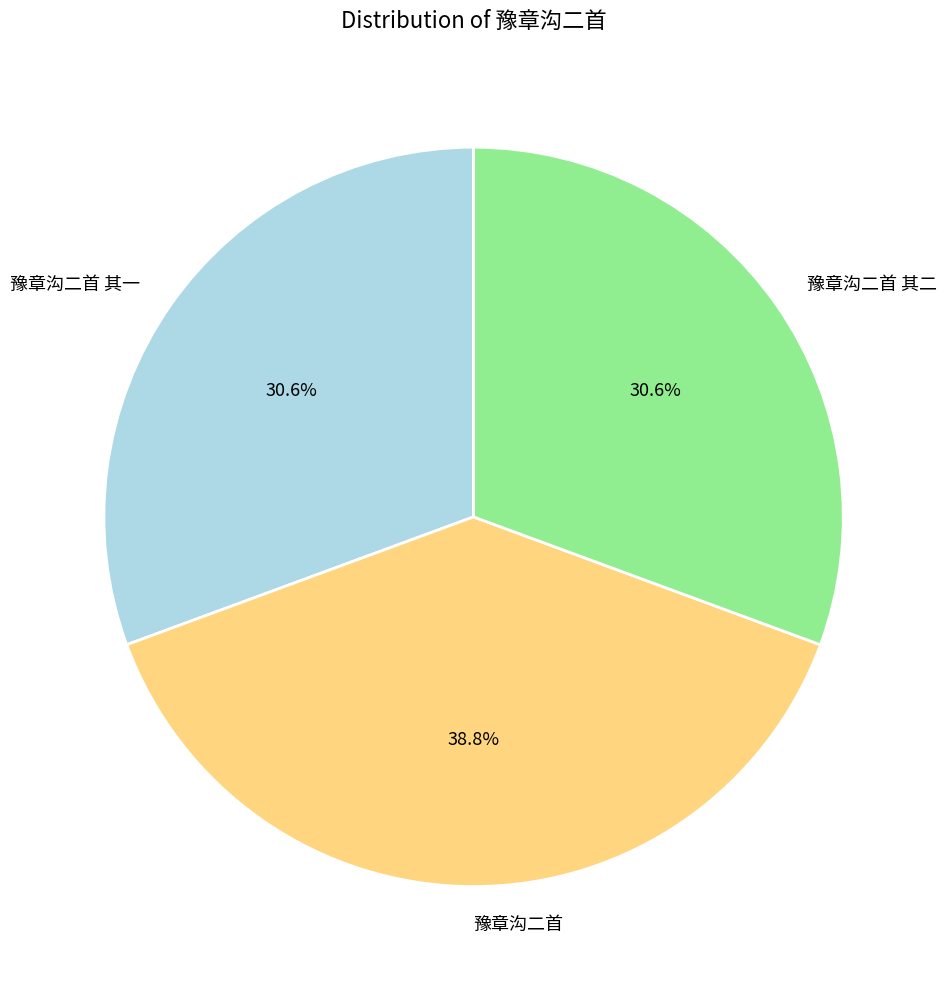

To the nearest percent, what percentage of the pie is 豫章沟二首 其一?

31%